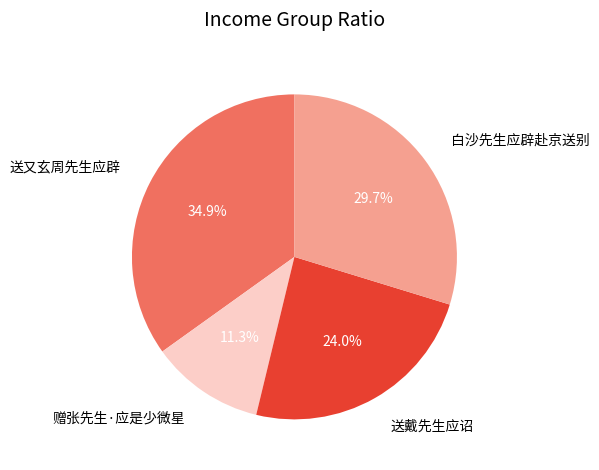

Which has a higher value, 赠张先生·应是少微星 or 白沙先生应辟赴京送别?

白沙先生应辟赴京送别